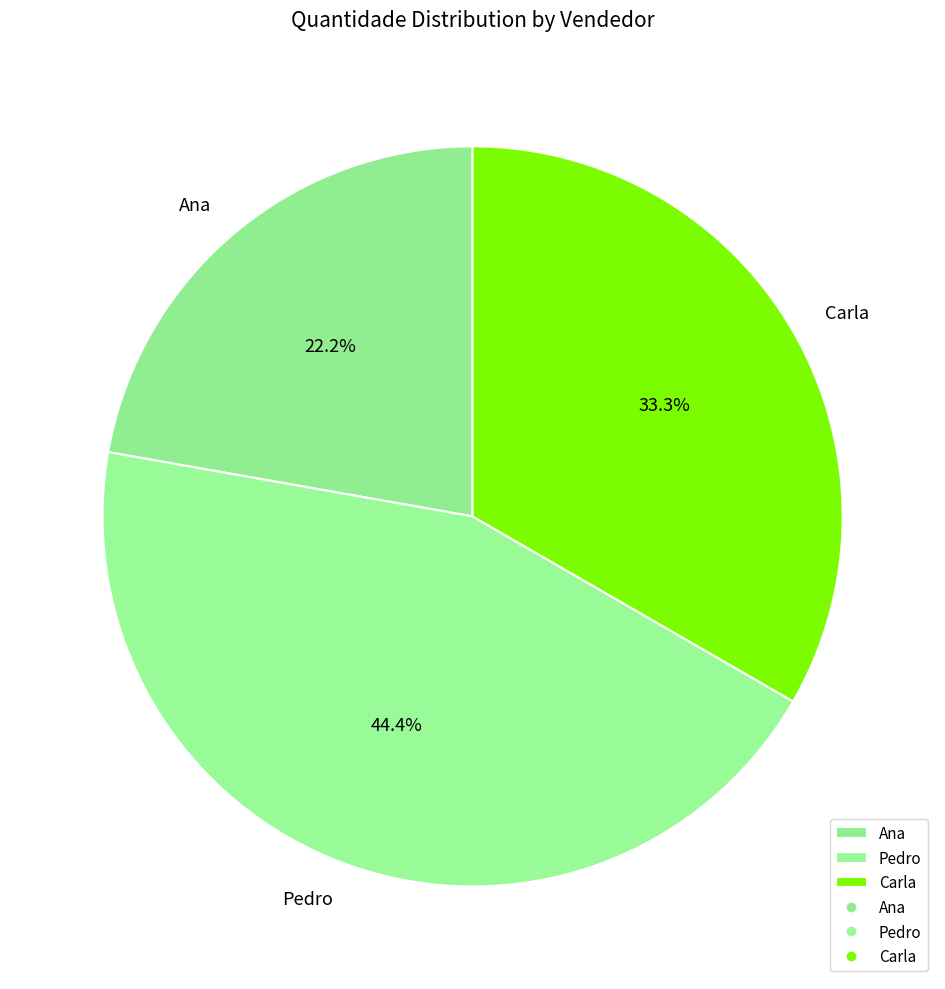

Approximately how many times larger is the value at Ana compared to Pedro?

0.5